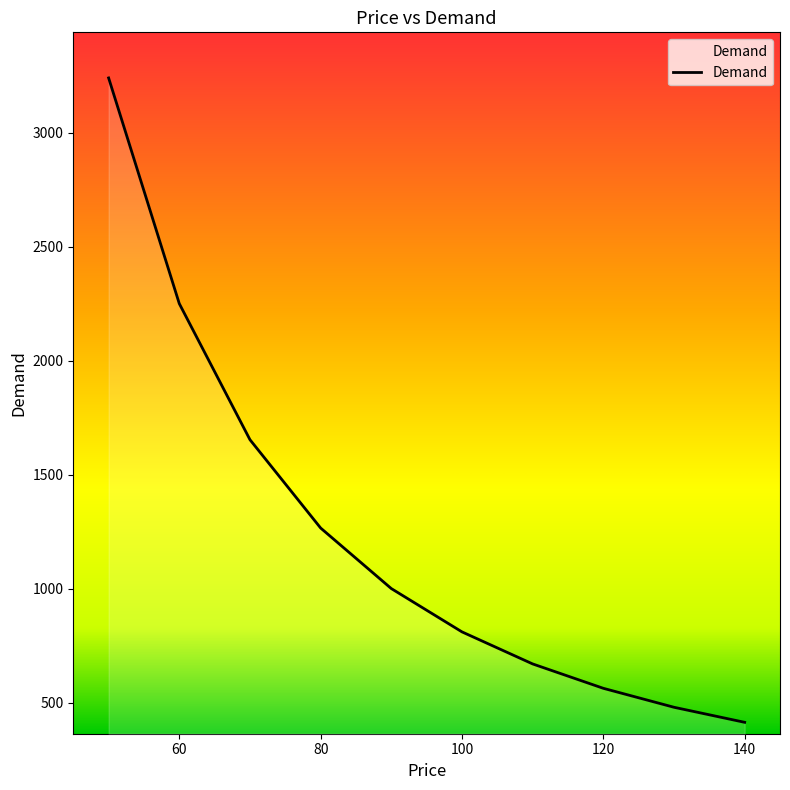

What is the difference between the maximum and minimum values?

2826.7